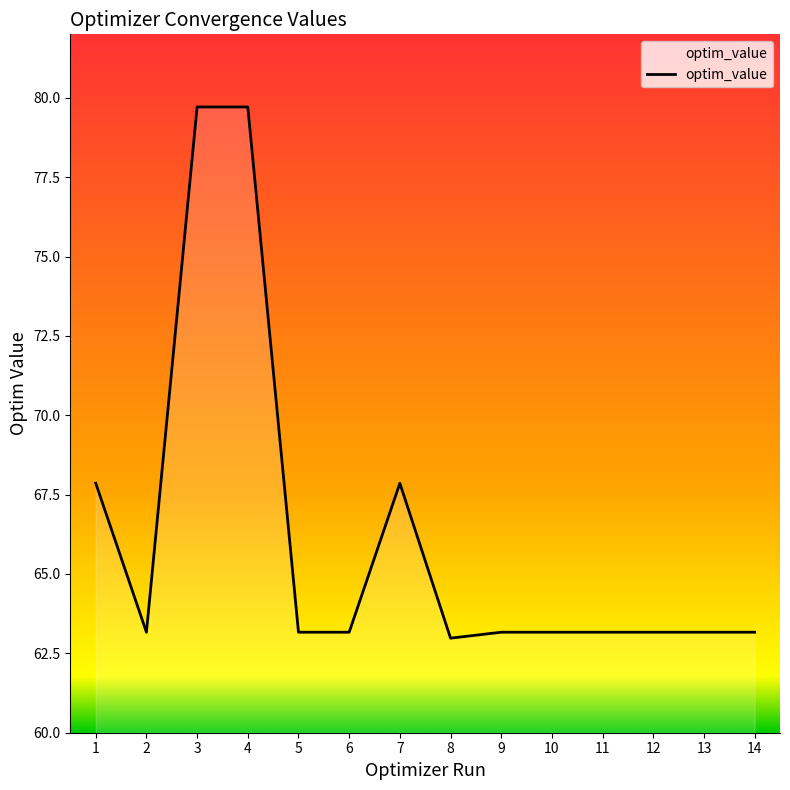

How many values are below 63?

1